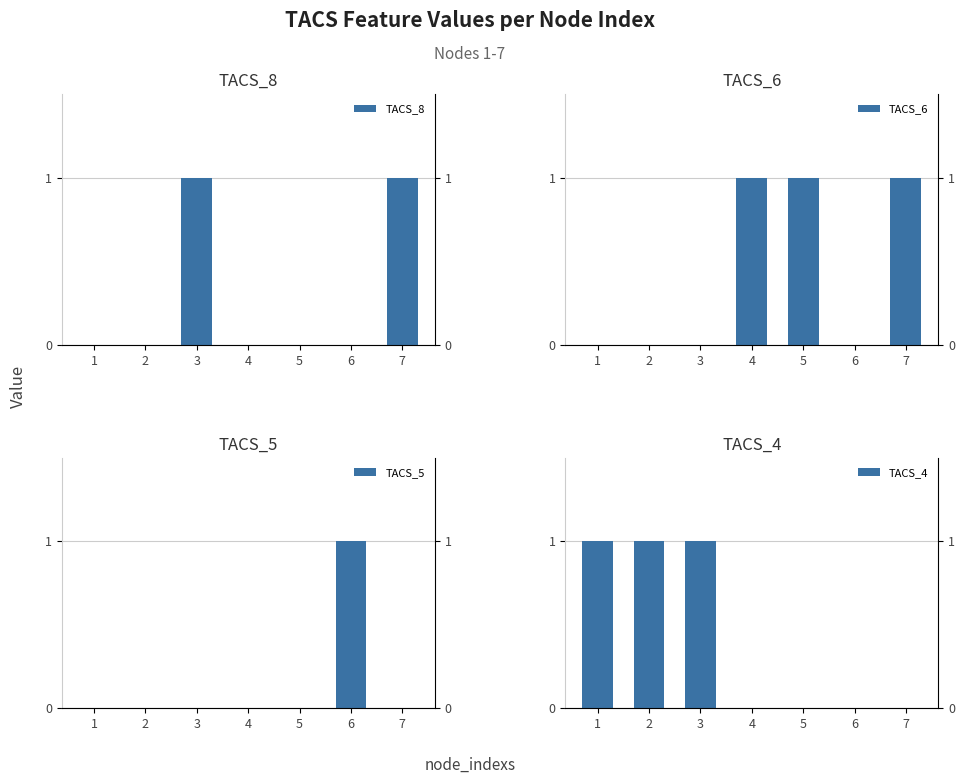

List the series in order of their peak value, lowest first.

TACS_8, TACS_6, TACS_5, TACS_4